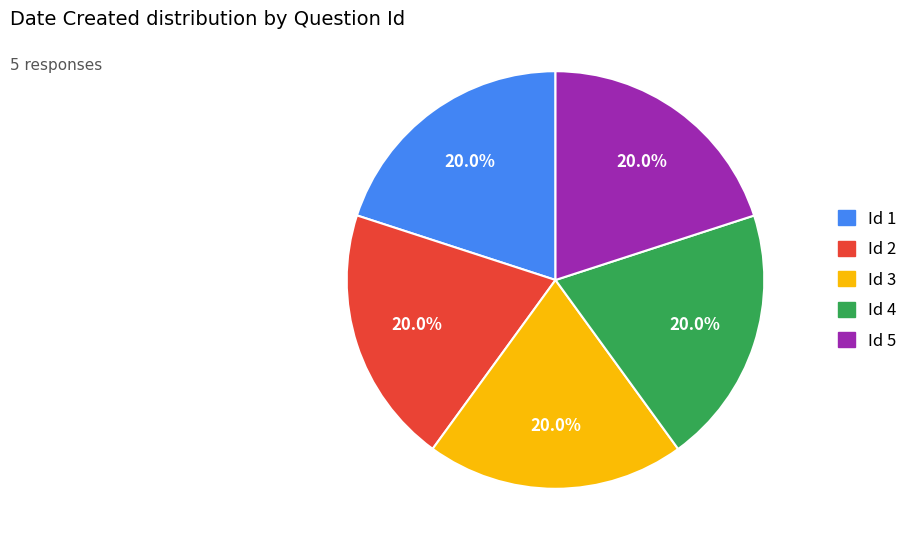

How much of the chart is everything except Id 3?

80.0%